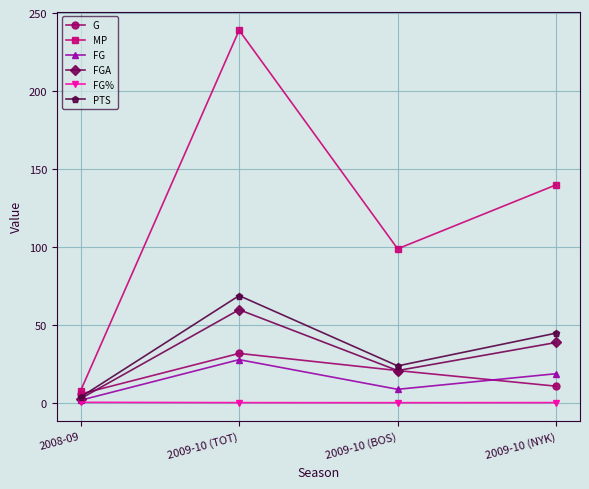

What are all the series names shown in the legend?

G, MP, FG, FGA, FG%, PTS